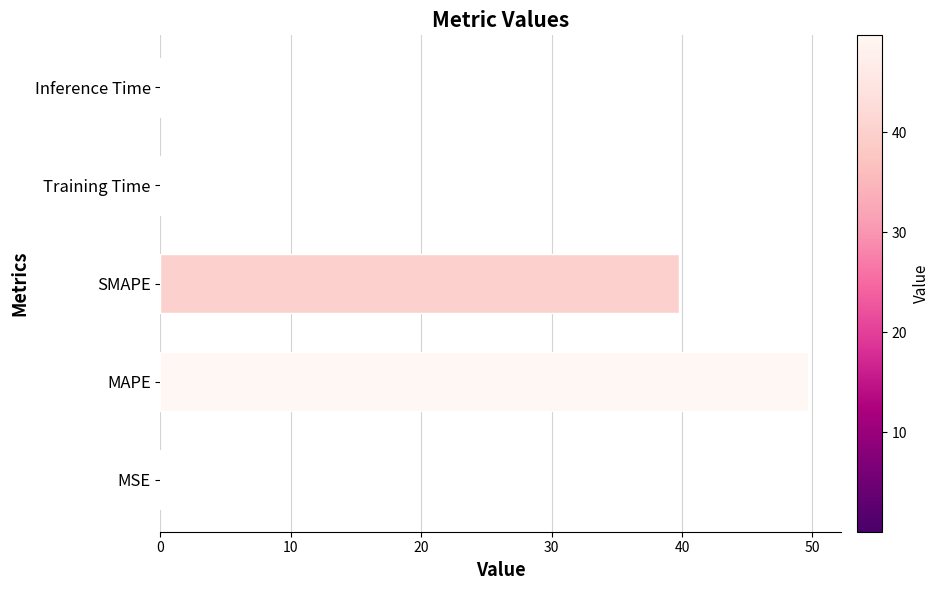

What is the sum of all values?

89.7